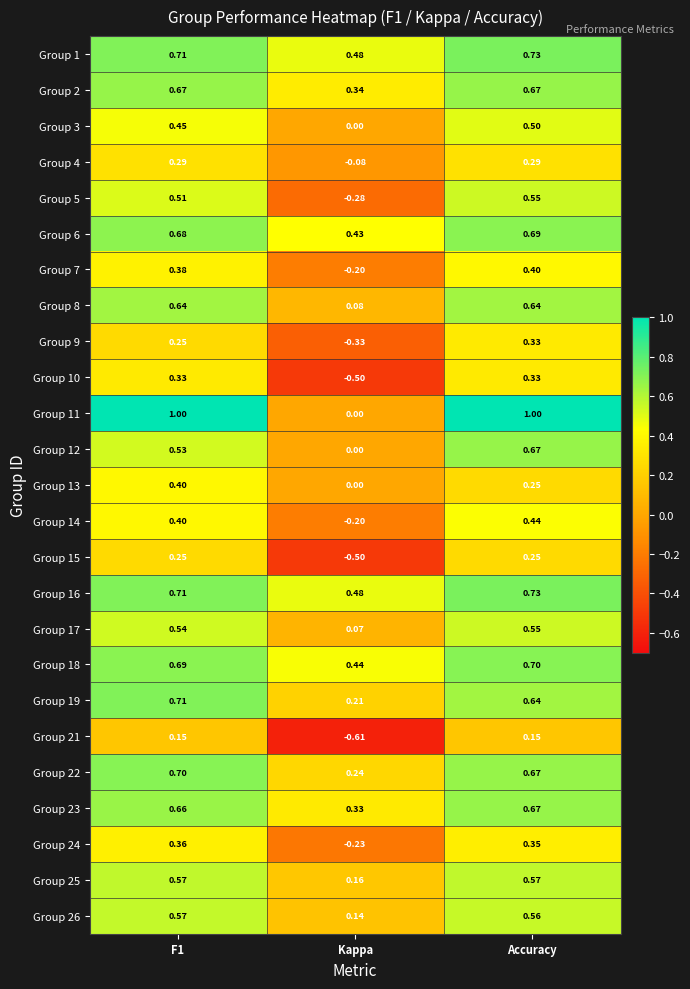

At which category is the sum across all series the highest?

Accuracy